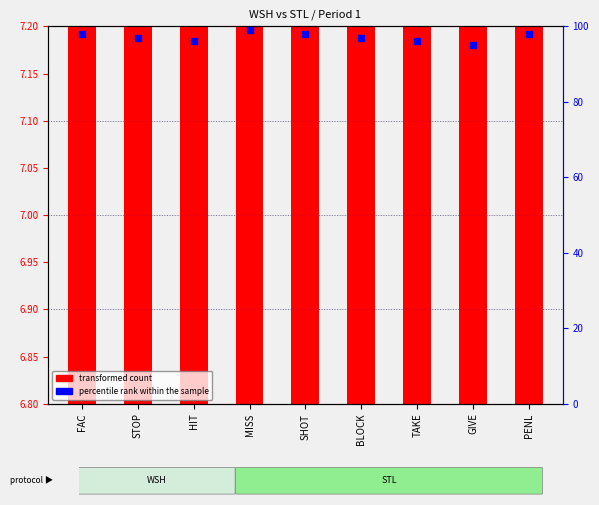

At which category is the sum across all series the highest?

MISS